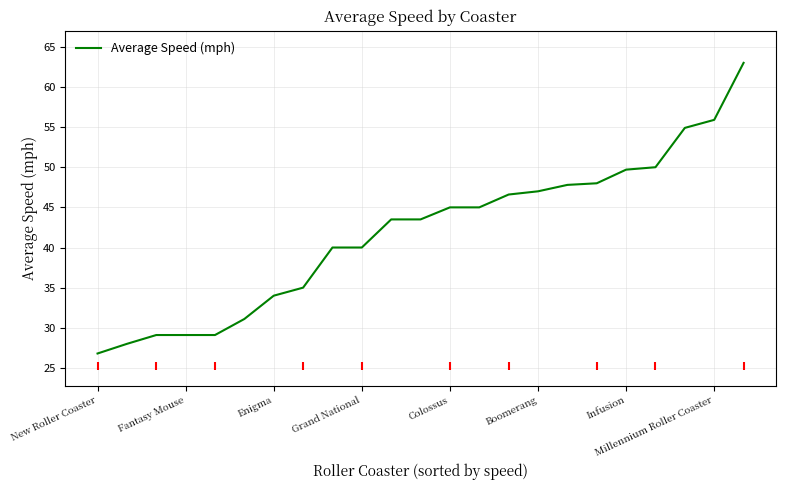

What is the maximum value shown in the chart?

63.0